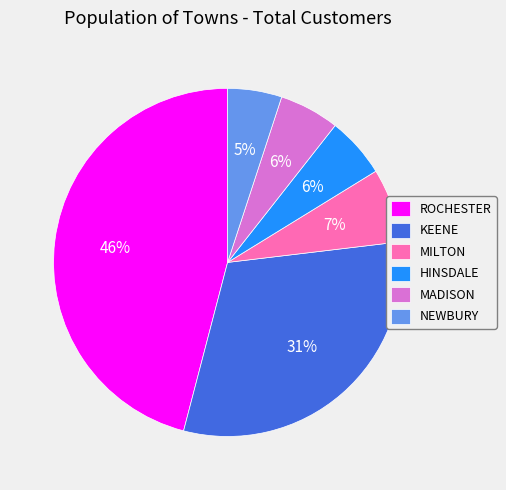

The ROCHESTER slice represents 46% of the pie. True or false?

True